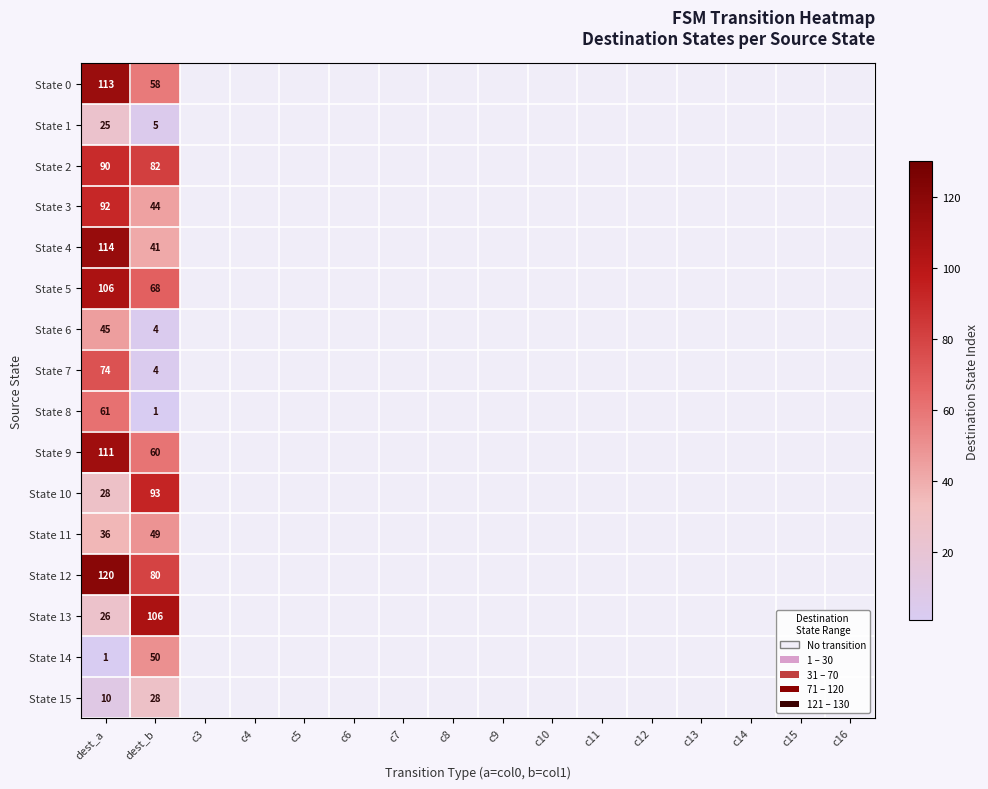

At how many categories does at least one series exceed 63?

2